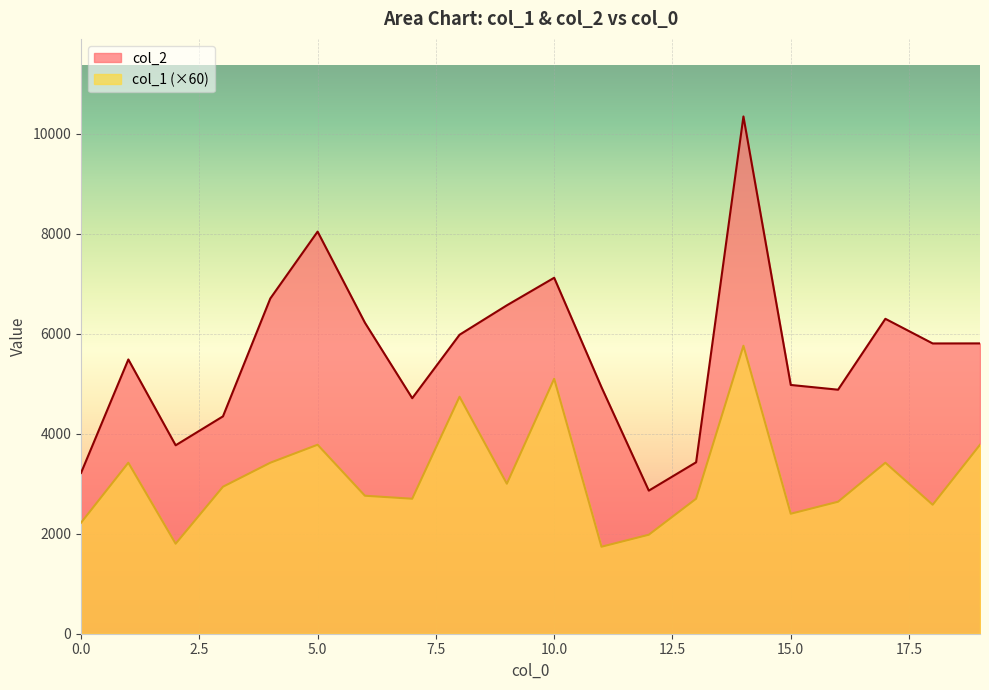

What are all the series names shown in the legend?

col_2, col_1 (×60)